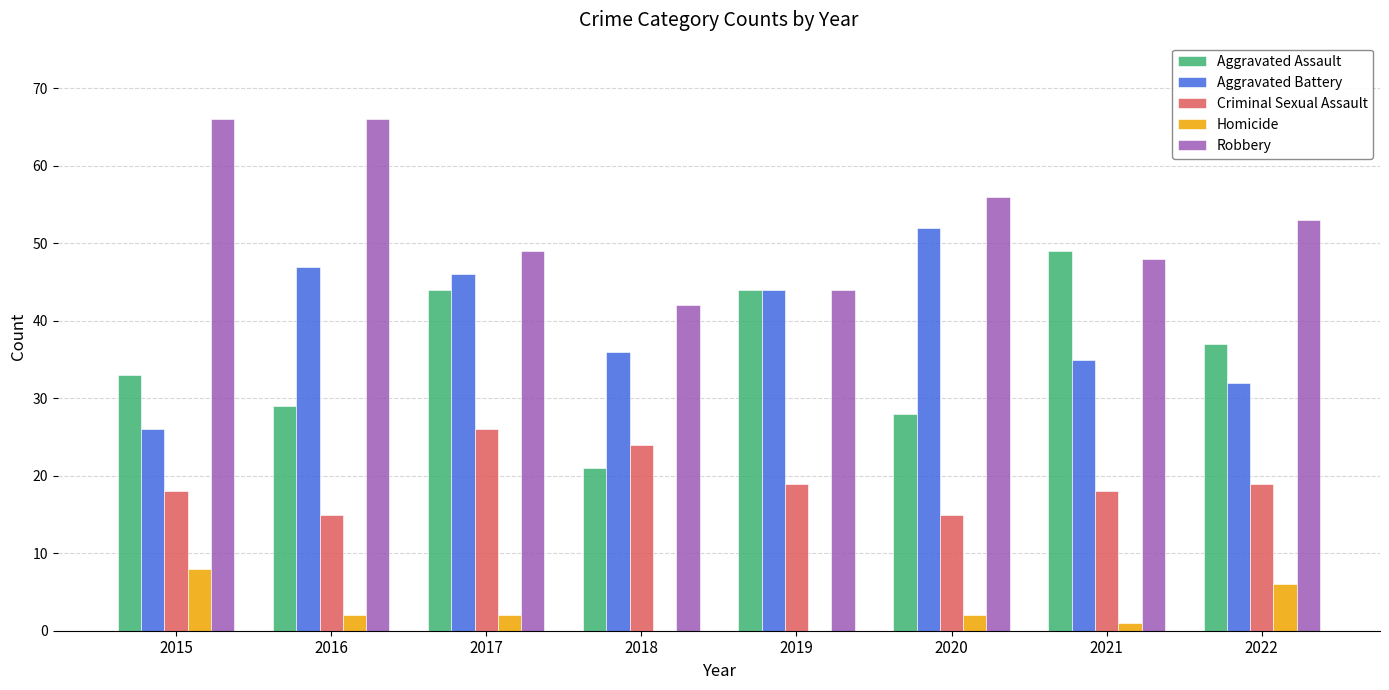

What is the spread (max minus min) of values at 2020?

54